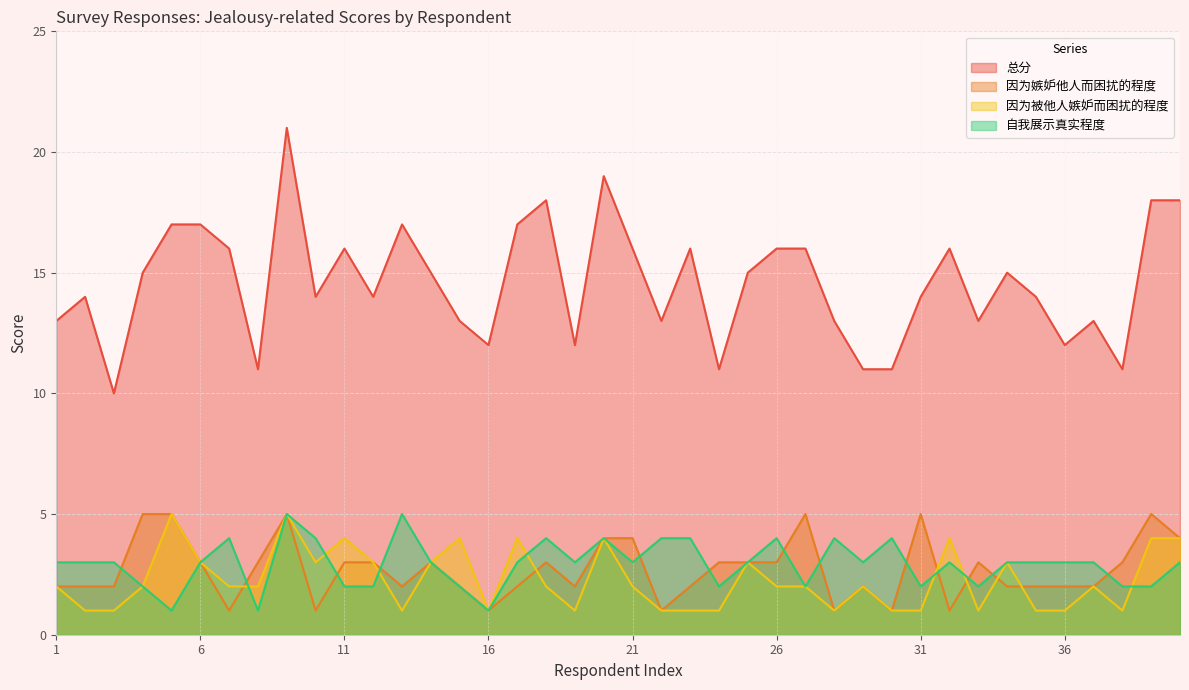

What is the highest value of the 总分 series?

21